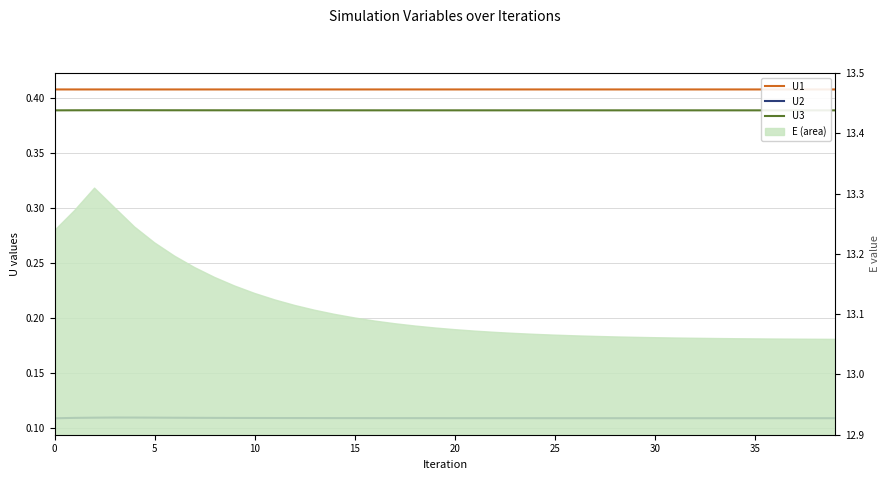

True or false: U1 and U2 cross at least once.

False